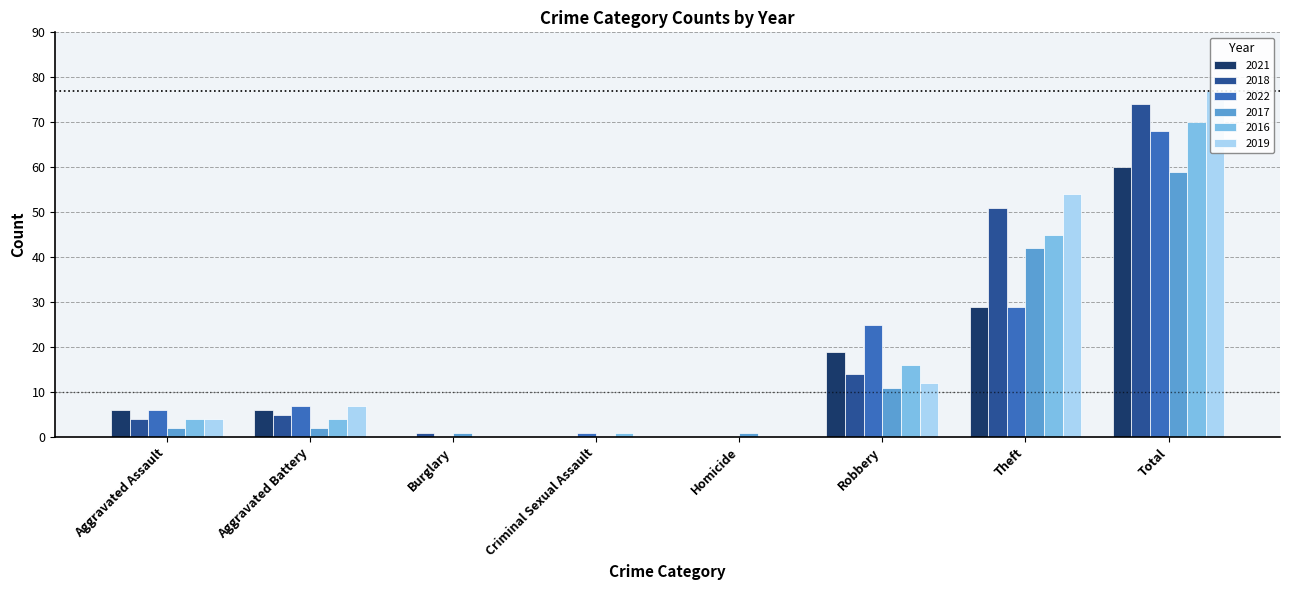

What is the value of the 2016 bar at the 1st from the left?

4